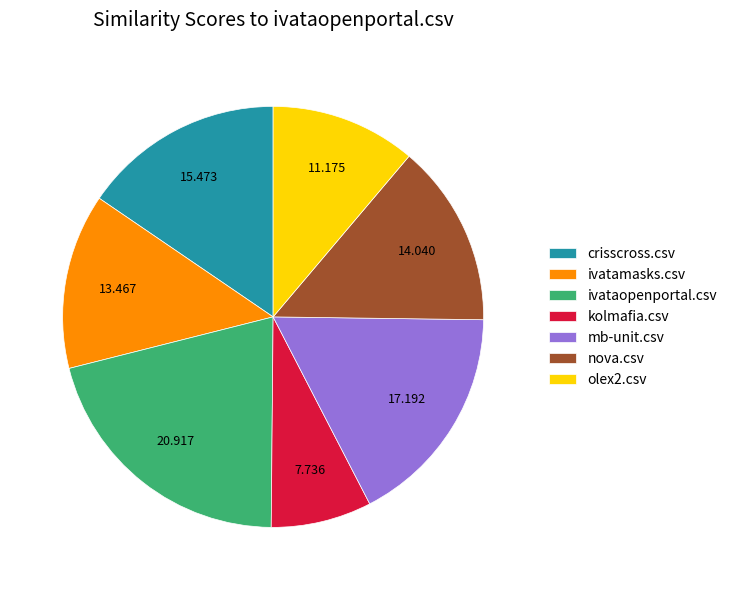

Rank the categories by value from highest to lowest.

ivataopenportal.csv, mb-unit.csv, crisscross.csv, nova.csv, ivatamasks.csv, olex2.csv, kolmafia.csv